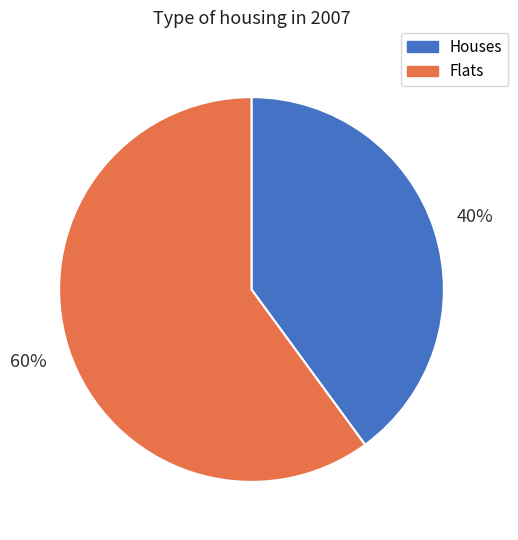

What is the smallest slice in the pie chart?

Houses